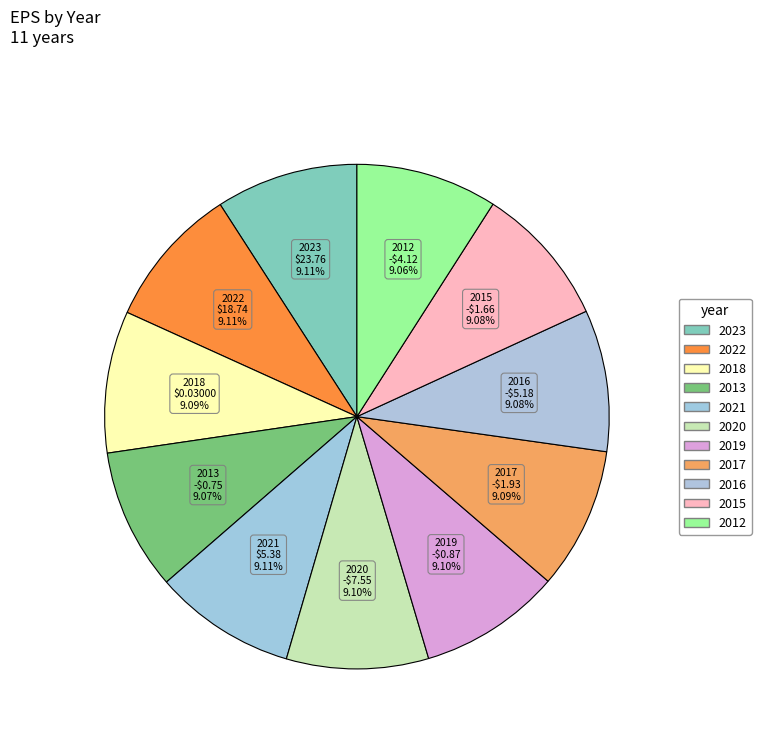

How many slices are in this pie chart?

11